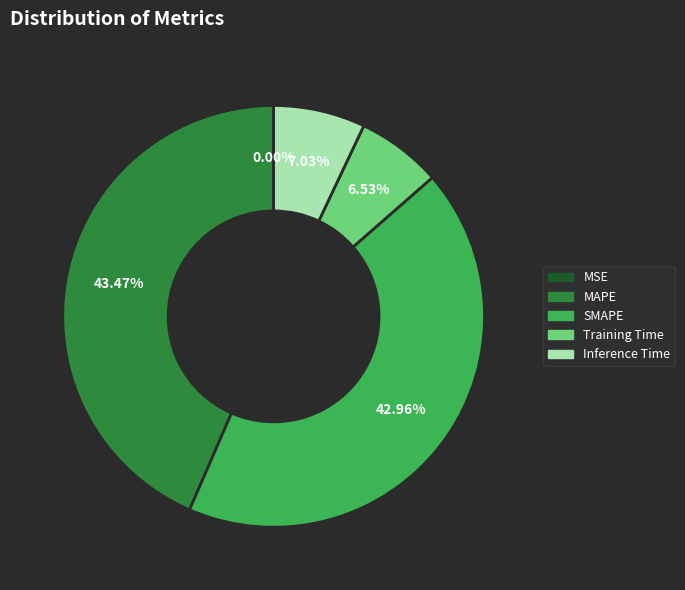

Does any single category account for the majority?

No